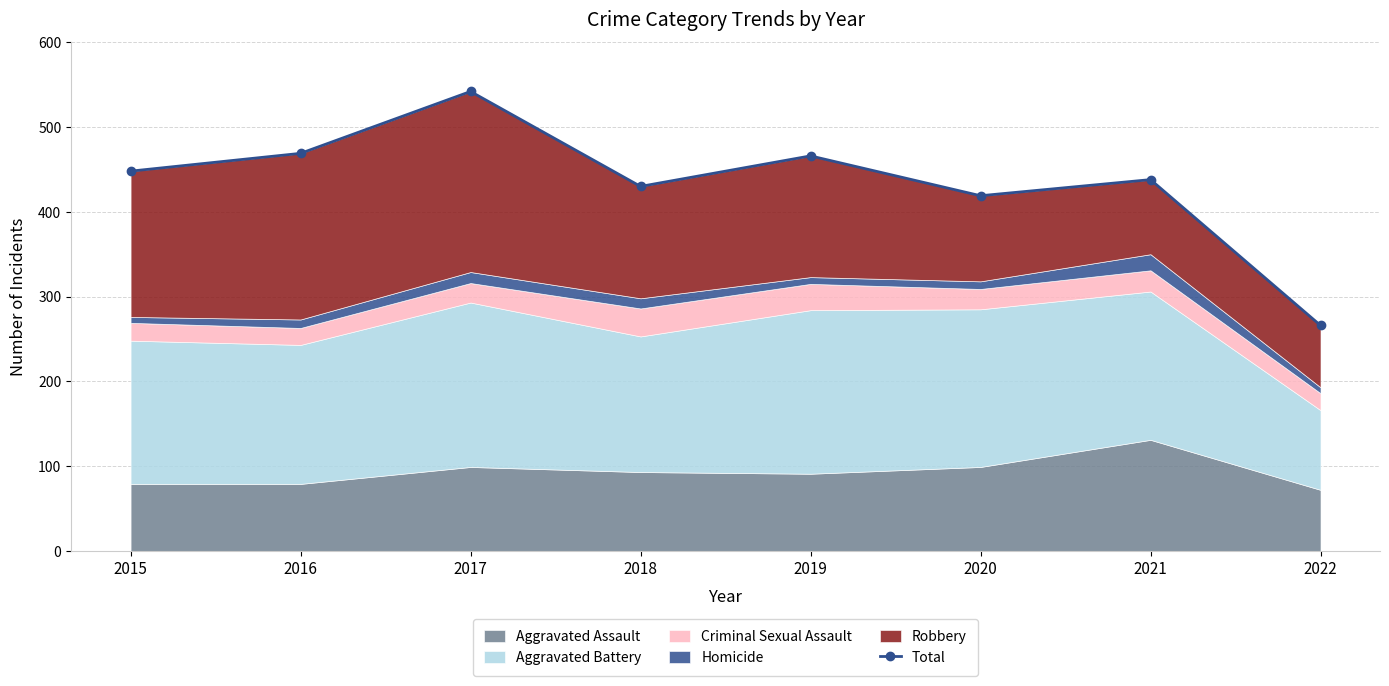

At which label is the value closest to 404?

2020